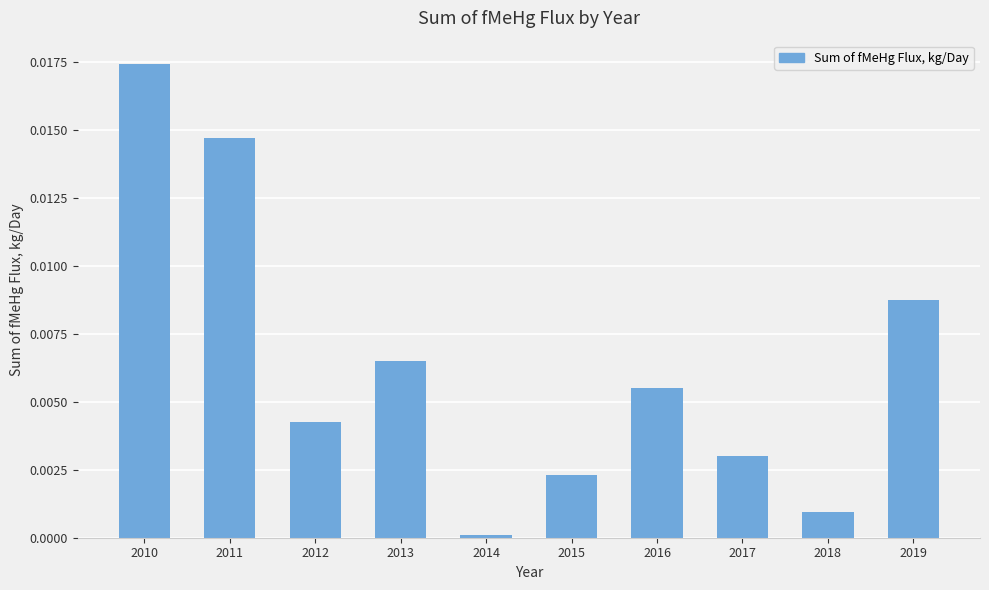

At which label is the value closest to 0?

2014